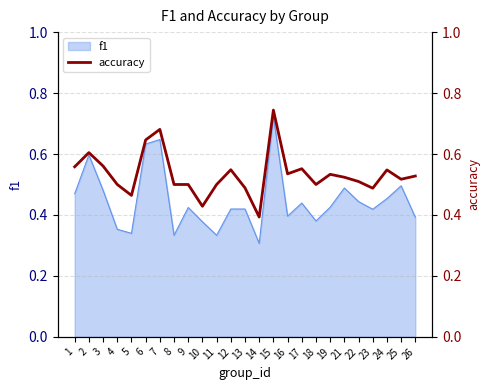

What is the difference between the second highest and second lowest values?

0.3